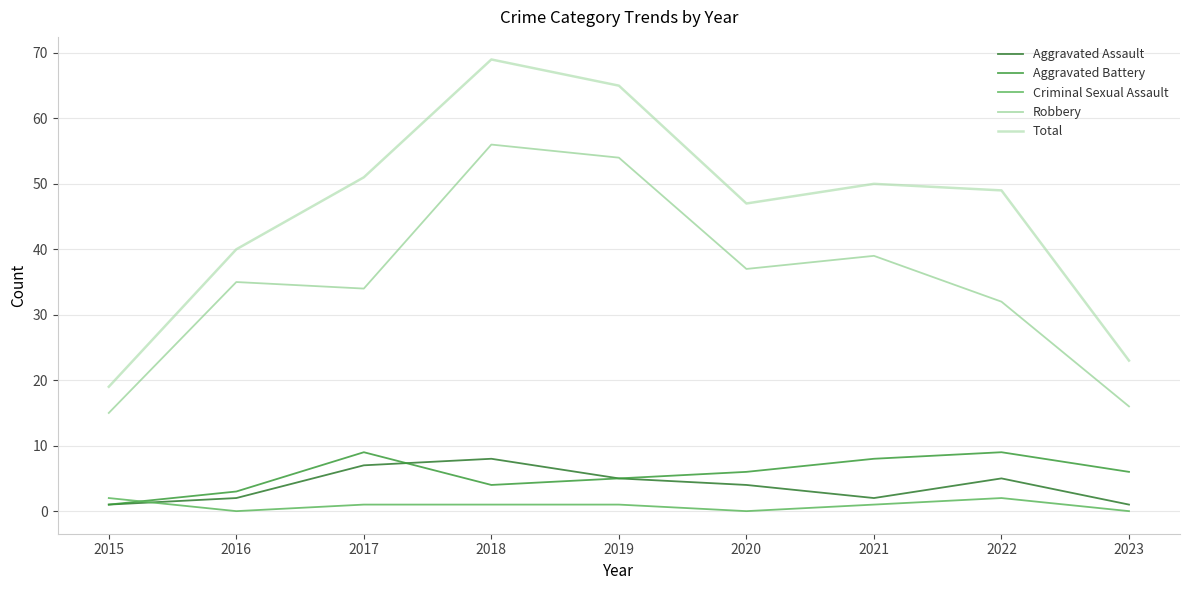

True or false: Robbery has more than 1 points higher than both neighbors.

True